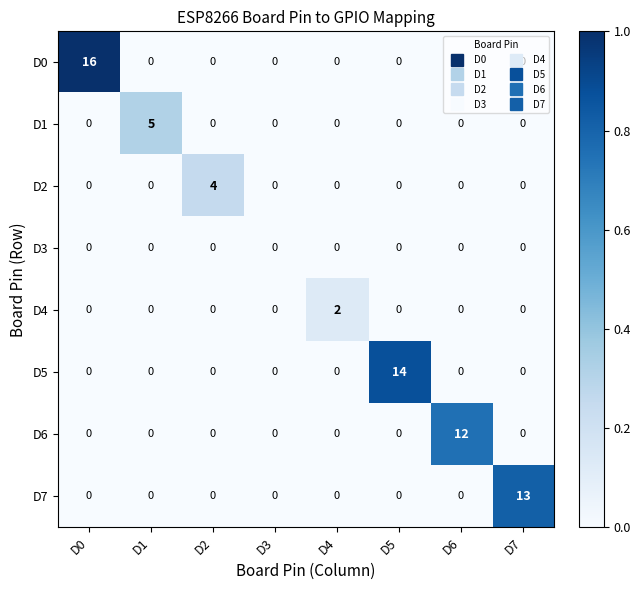

The value of D0 at D0 is 16. True or false?

True